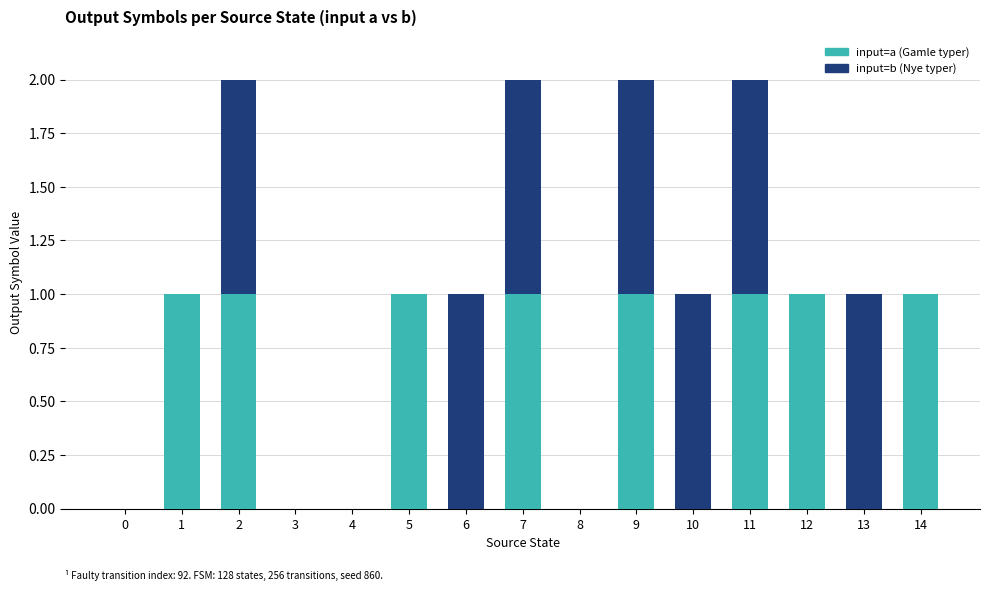

The input=a (Gamle typer) series shows 1 at 11. True or false?

True